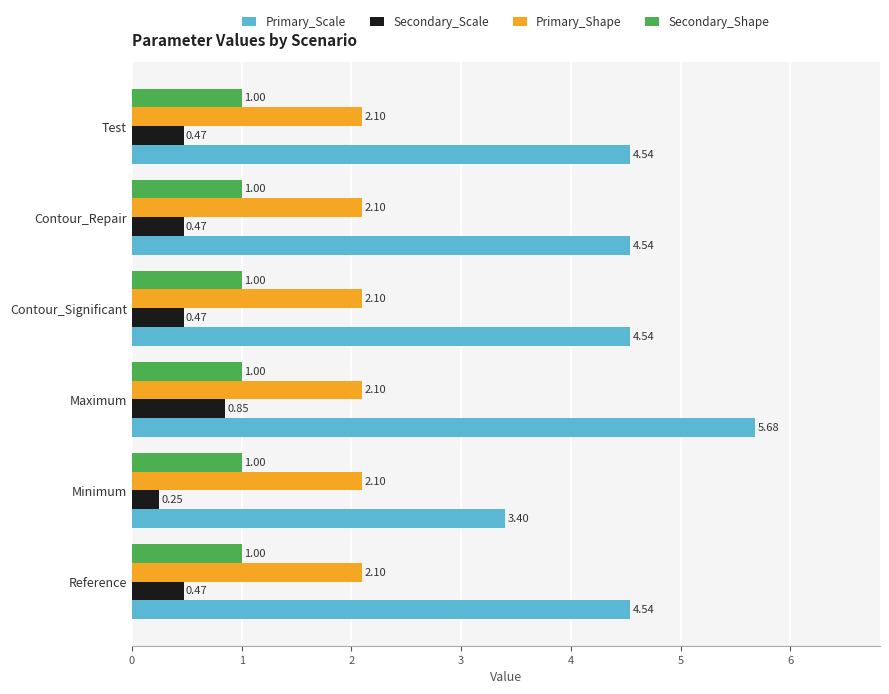

List the series in order of their peak value, highest first.

Primary_Scale, Primary_Shape, Secondary_Shape, Secondary_Scale